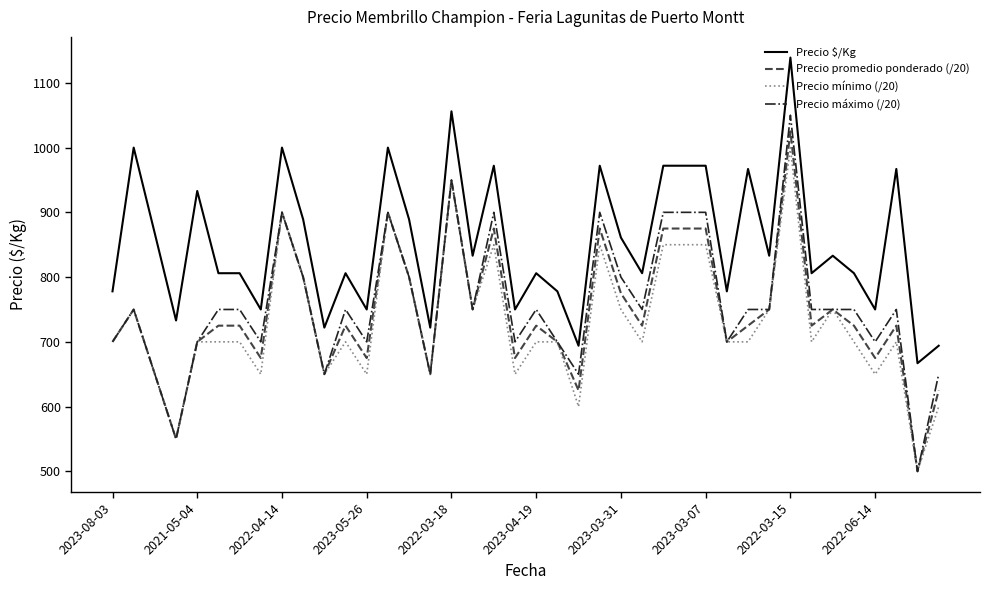

What are all the series names shown in the legend?

Precio $/Kg, Precio promedio ponderado (/20), Precio mínimo (/20), Precio máximo (/20)